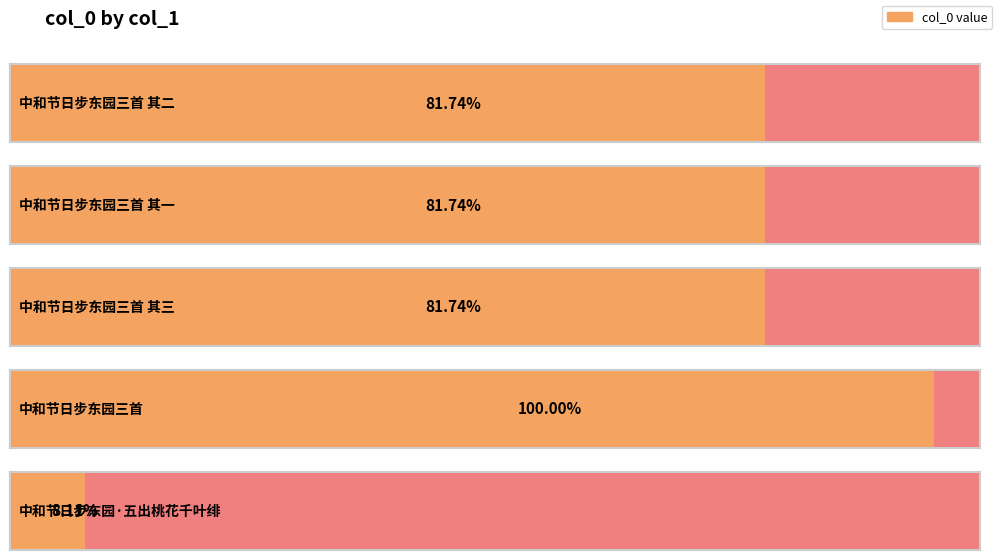

Rank the categories by value from lowest to highest.

中和节日步东园·五出桃花千叶绯, 中和节日步东园三首 其三, 中和节日步东园三首 其二, 中和节日步东园三首 其一, 中和节日步东园三首